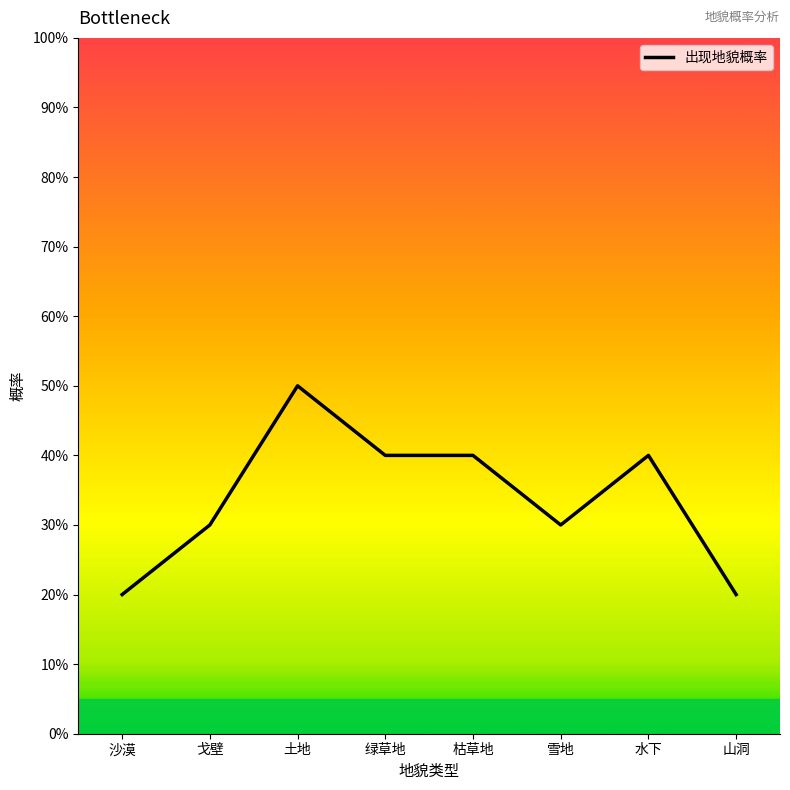

What value does the data have at 戈壁?

30